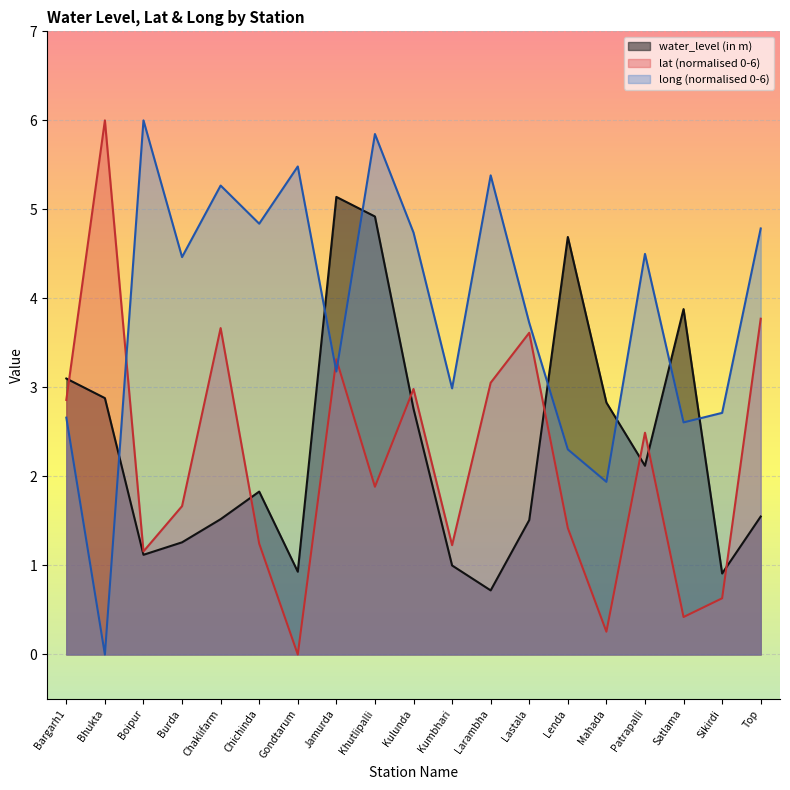

How many lines are shown in the chart?

3